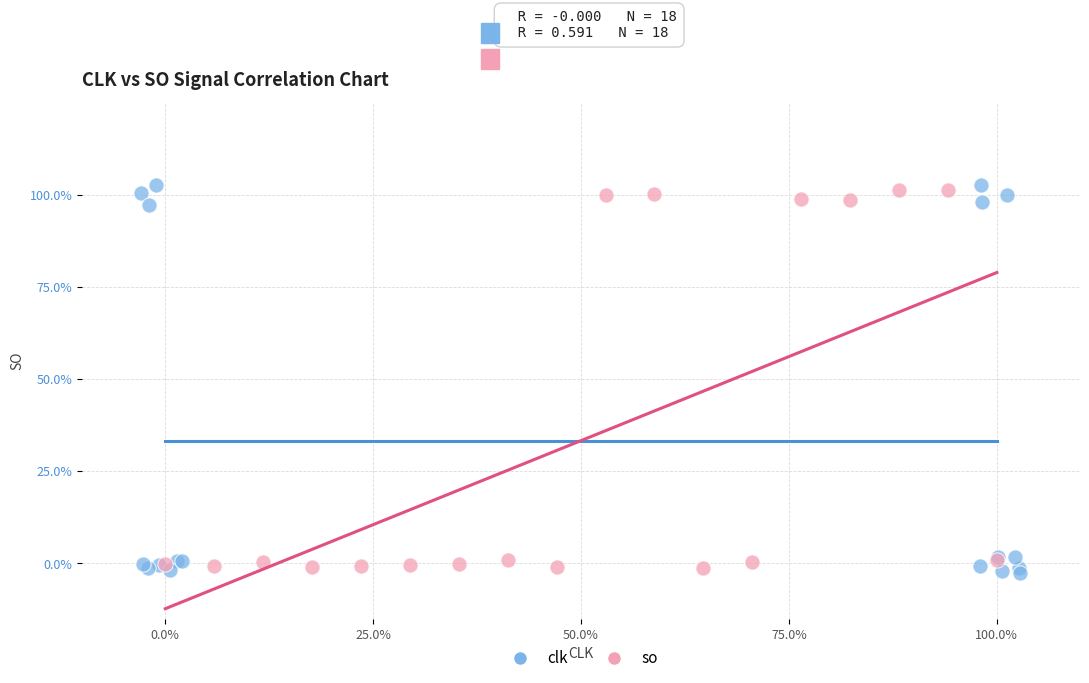

What are all the series names shown in the legend?

clk, so